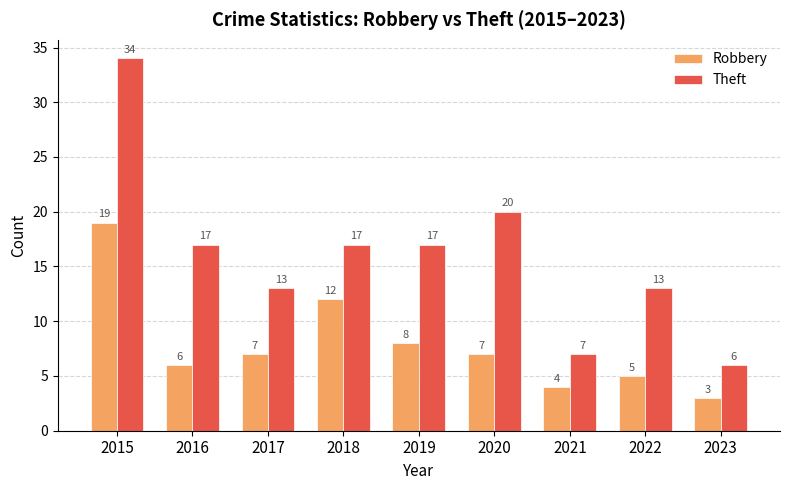

Which series has the largest total across all categories?

Theft